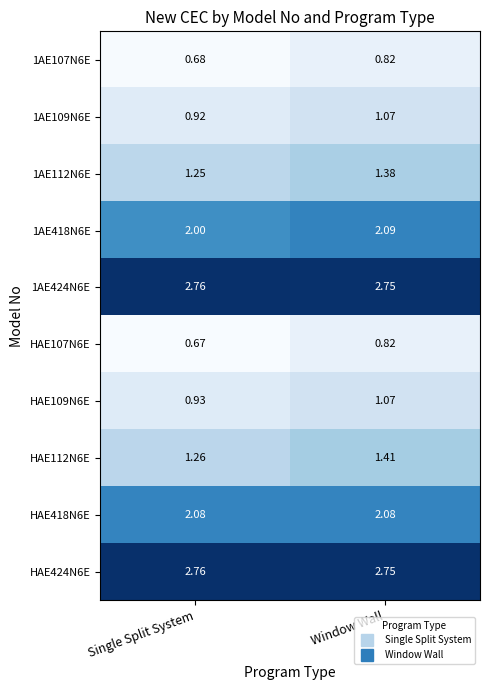

At which category does the chart reach its peak across all series?

Single Split System